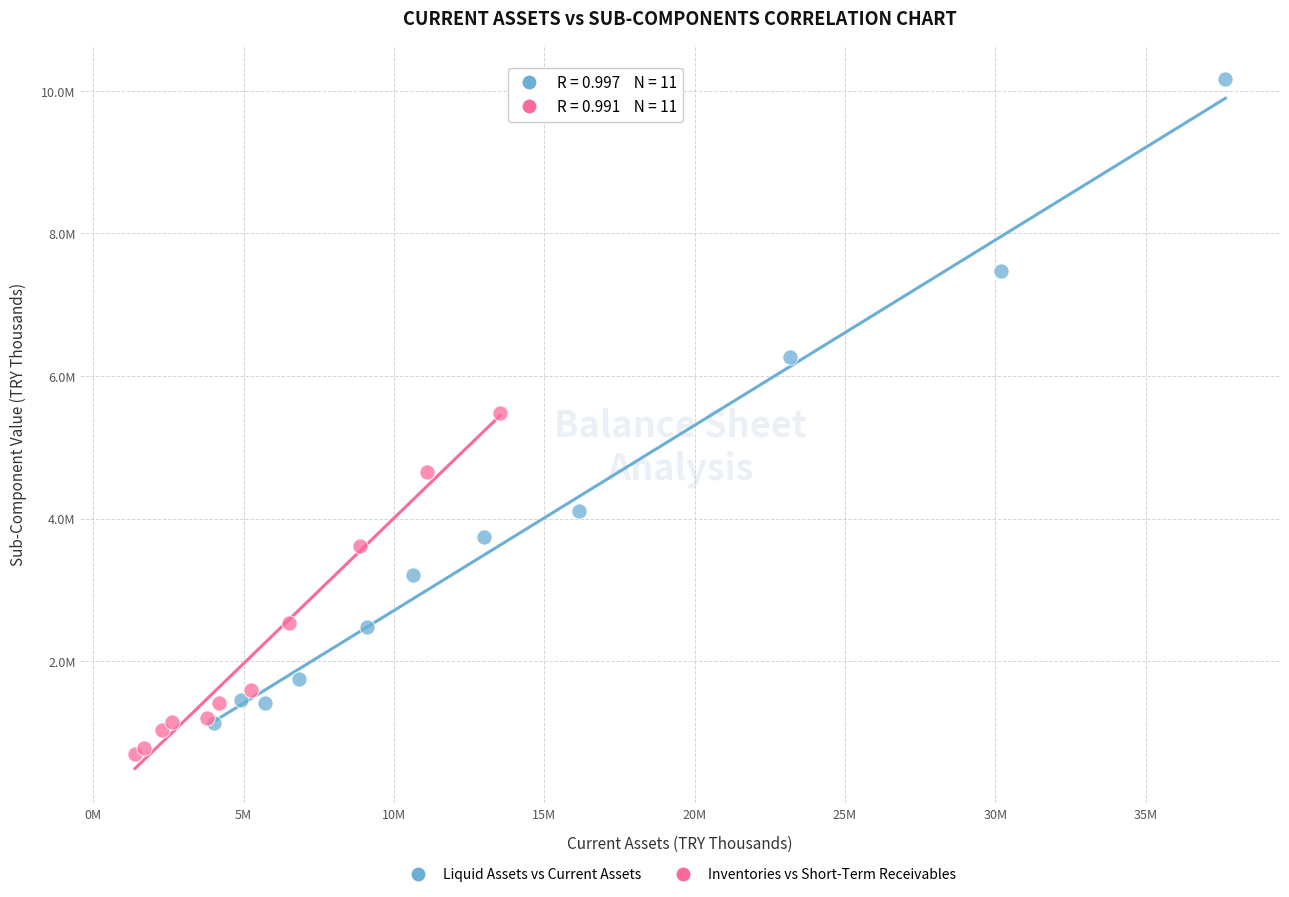

Which series reaches the maximum Y coordinate?

Liquid Assets vs Current Assets